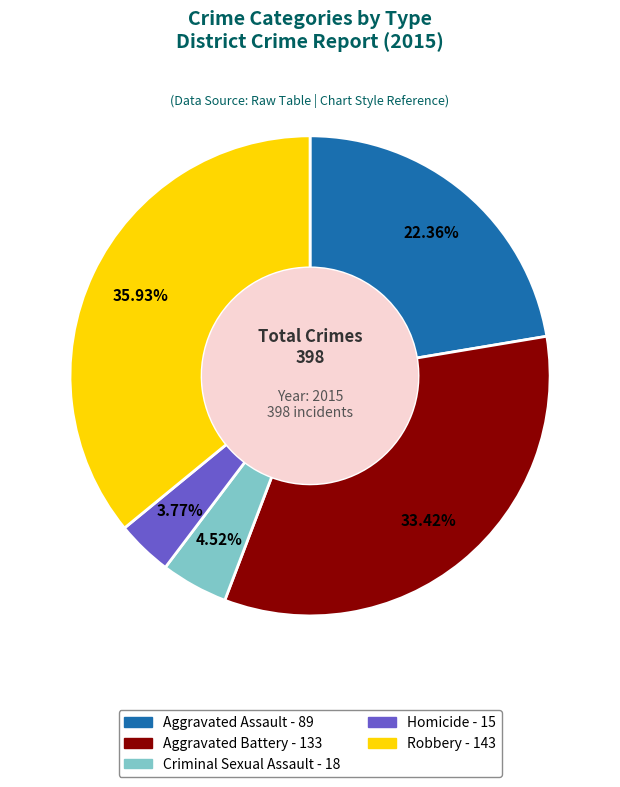

How much of the chart is everything except Aggravated Assault?

77.6%